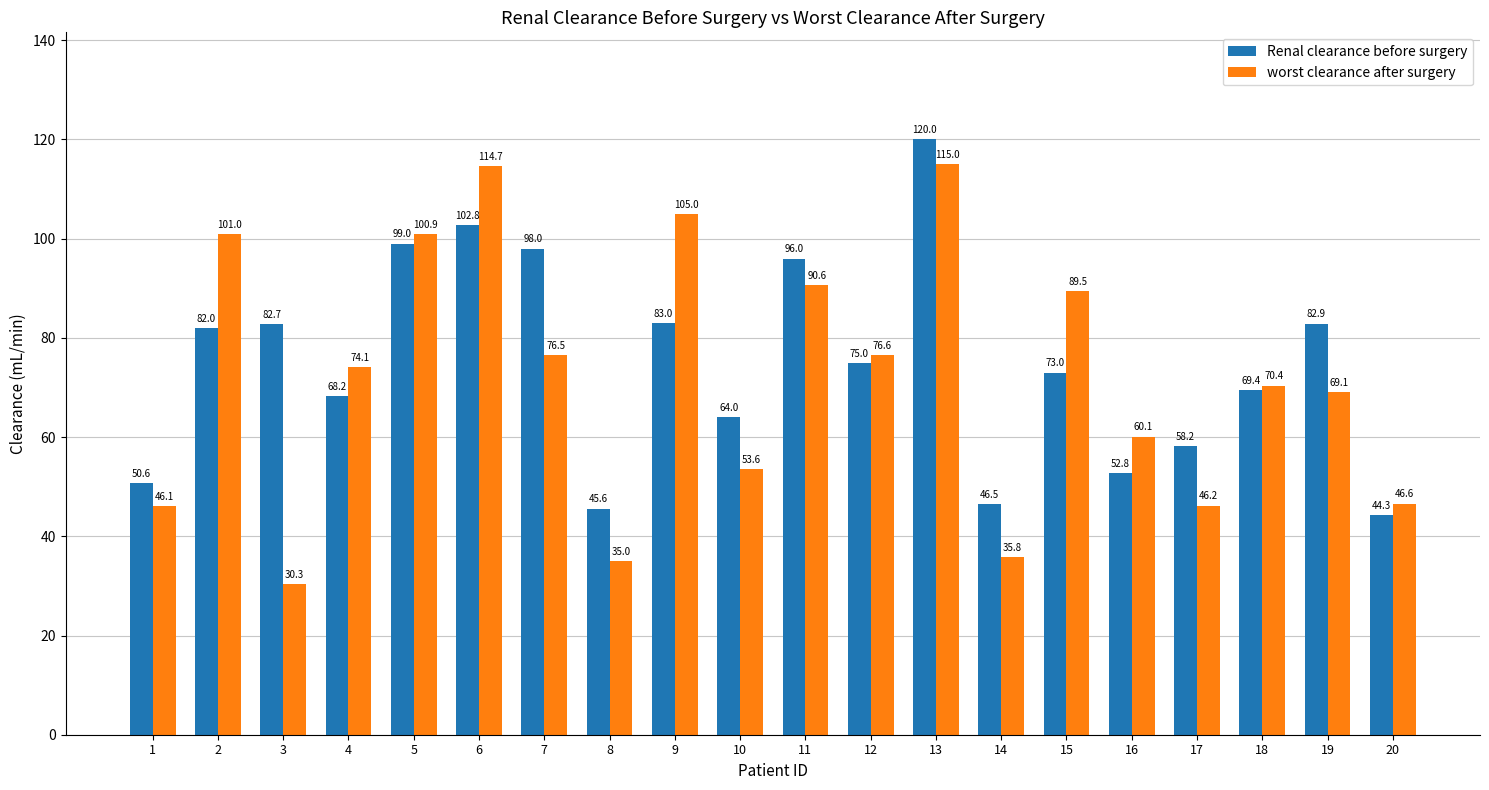

At how many categories does at least one series exceed 35?

20